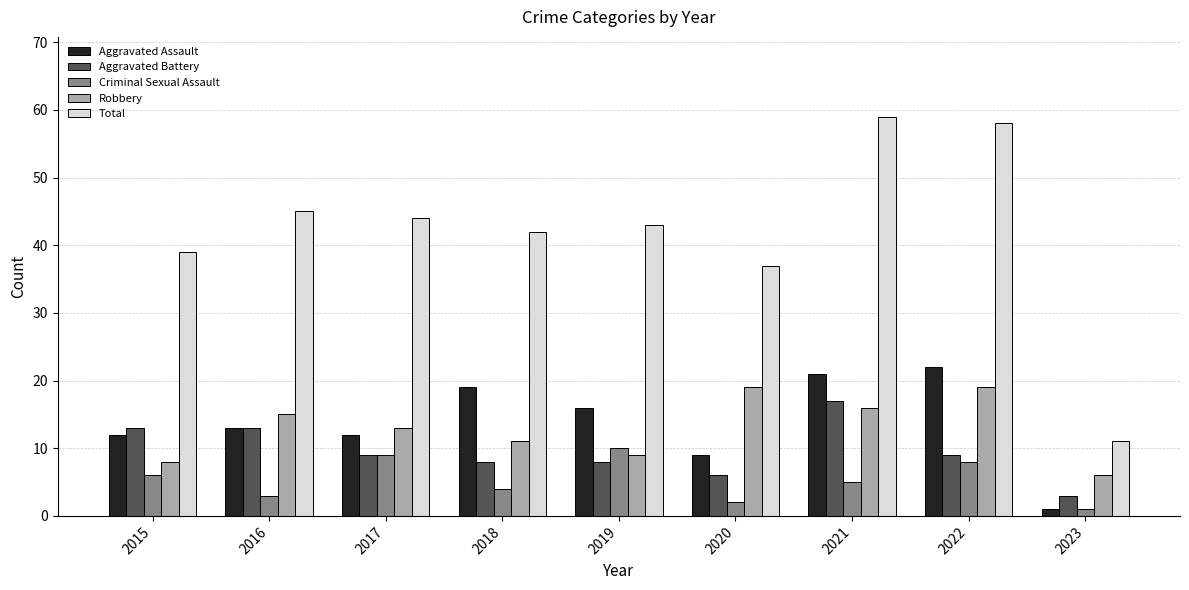

List the series in order of their peak value, lowest first.

Criminal Sexual Assault, Aggravated Battery, Robbery, Aggravated Assault, Total